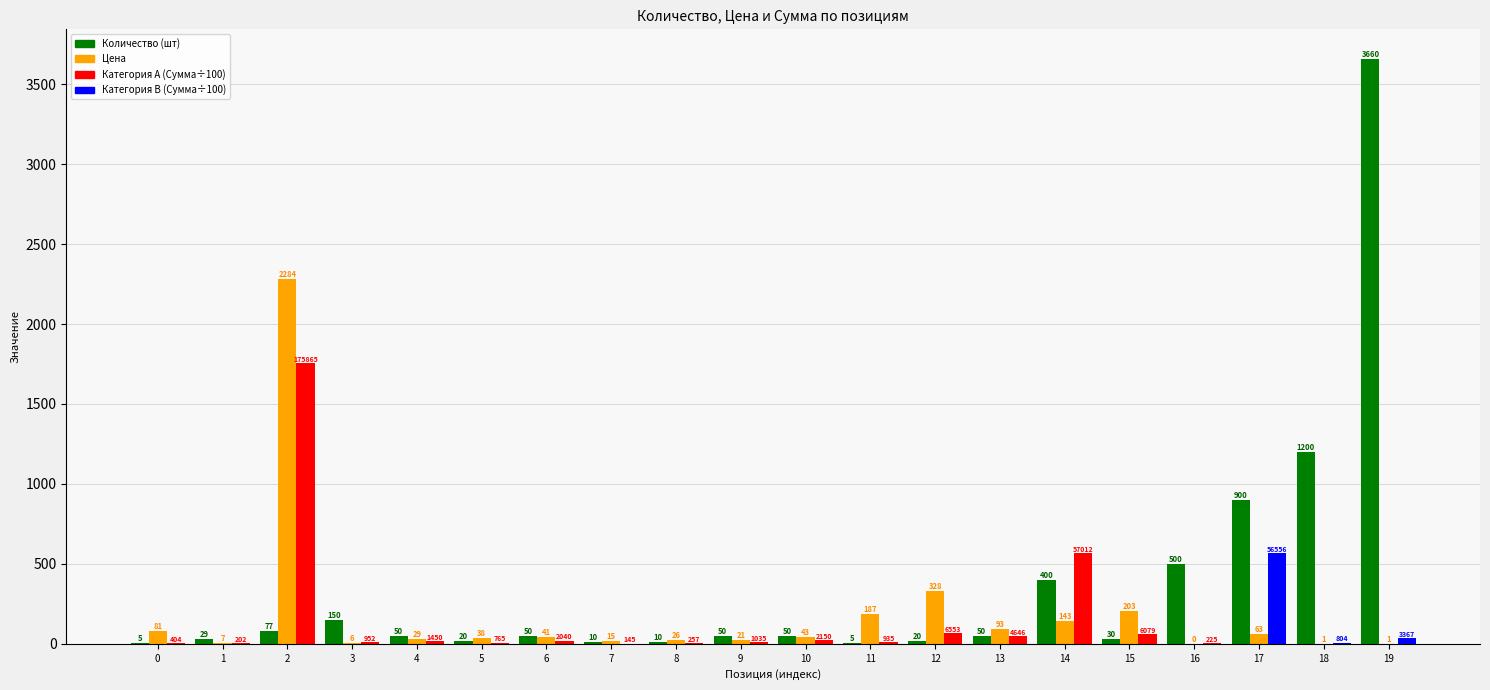

What is the approximate value of Количество (шт) at 18?

1200.0